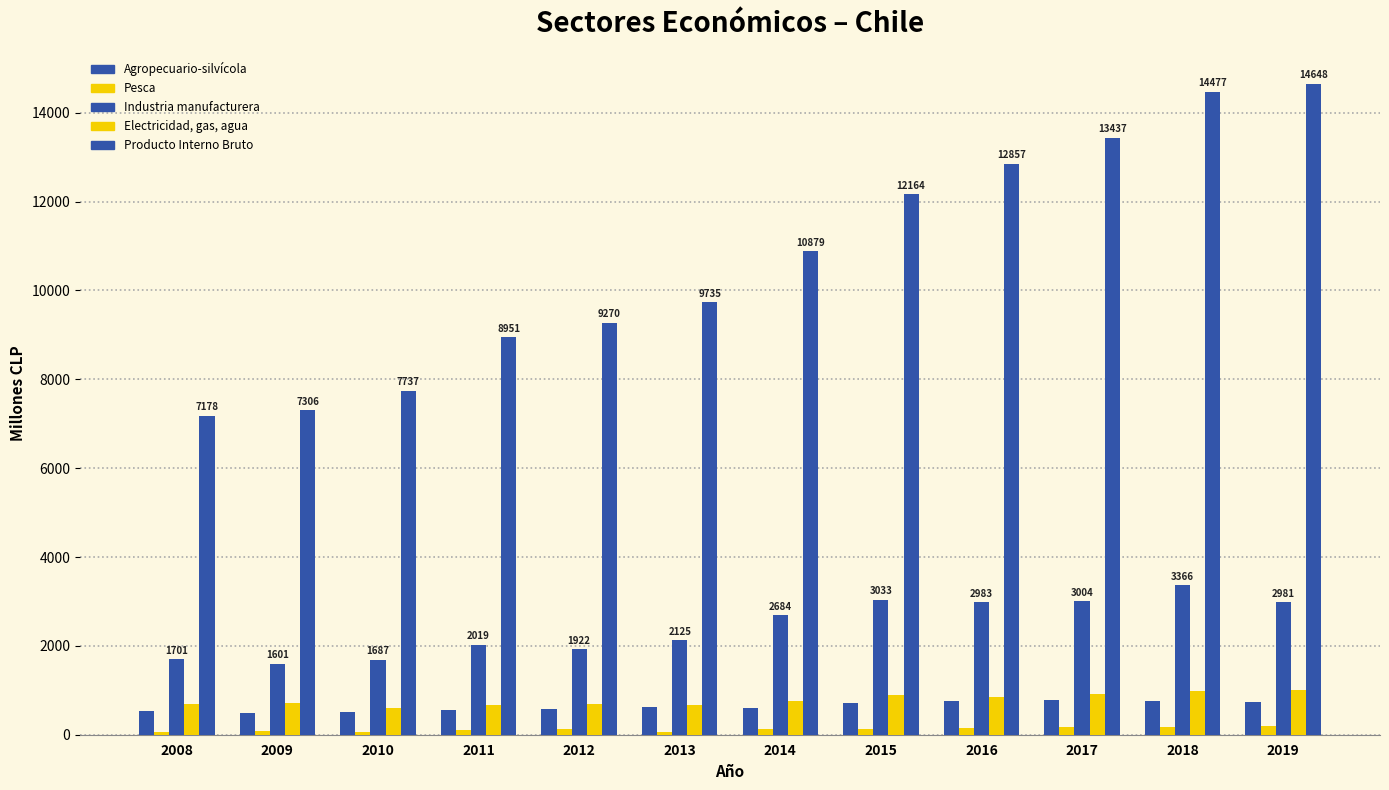

What is the maximum value shown in the chart?

14648